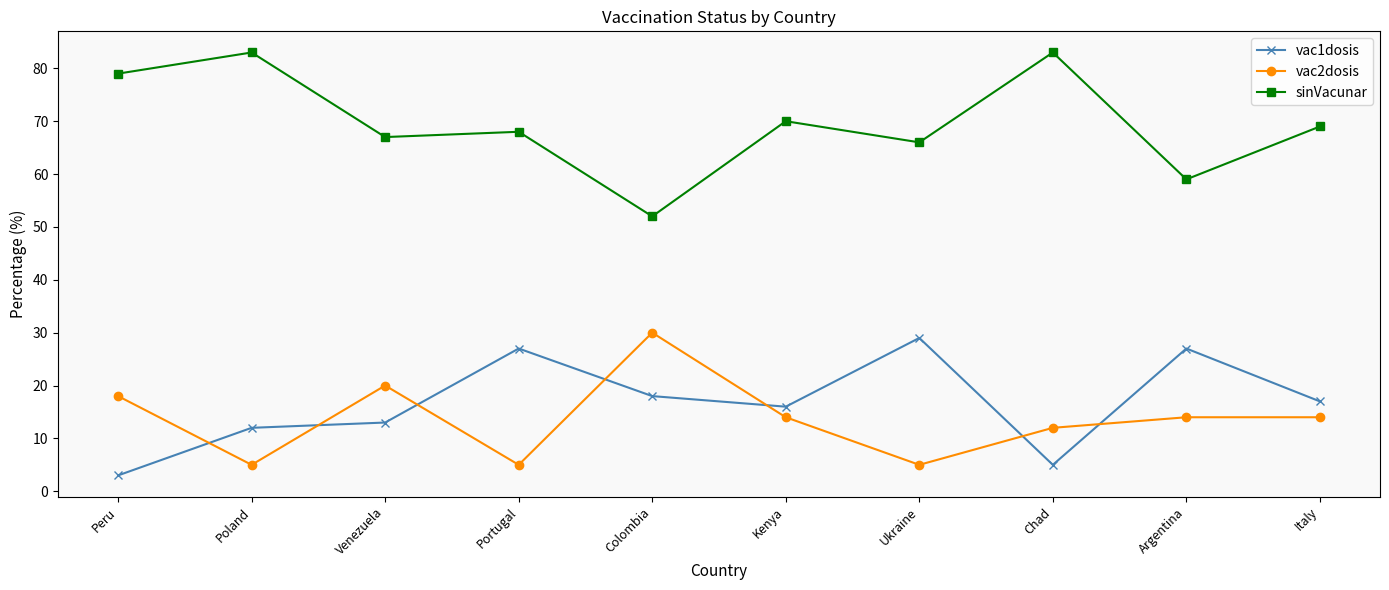

What is the difference between the highest and lowest values at Kenya?

56